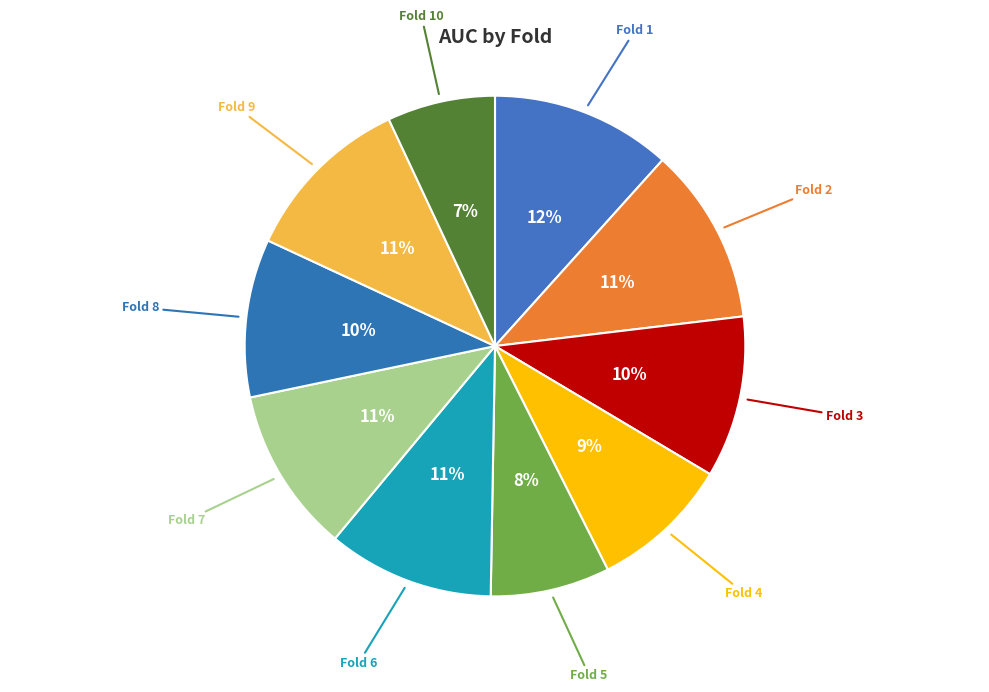

To the nearest percent, what is the difference between the largest and smallest slice percentages?

5%